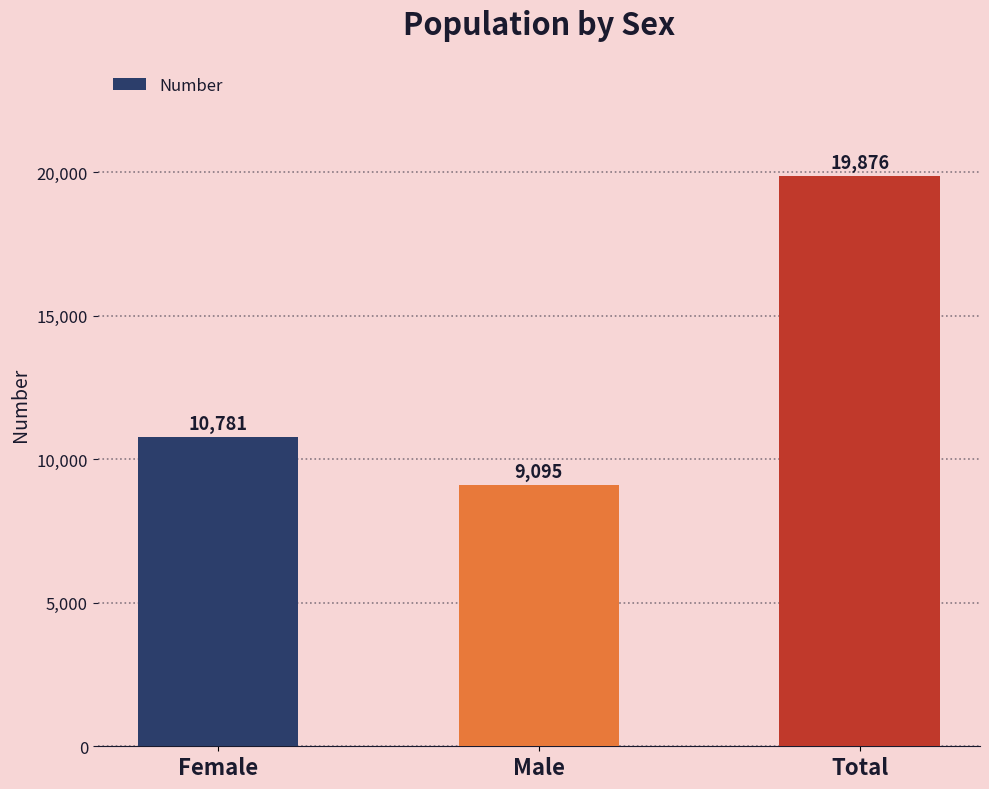

How many values are below 10781?

1